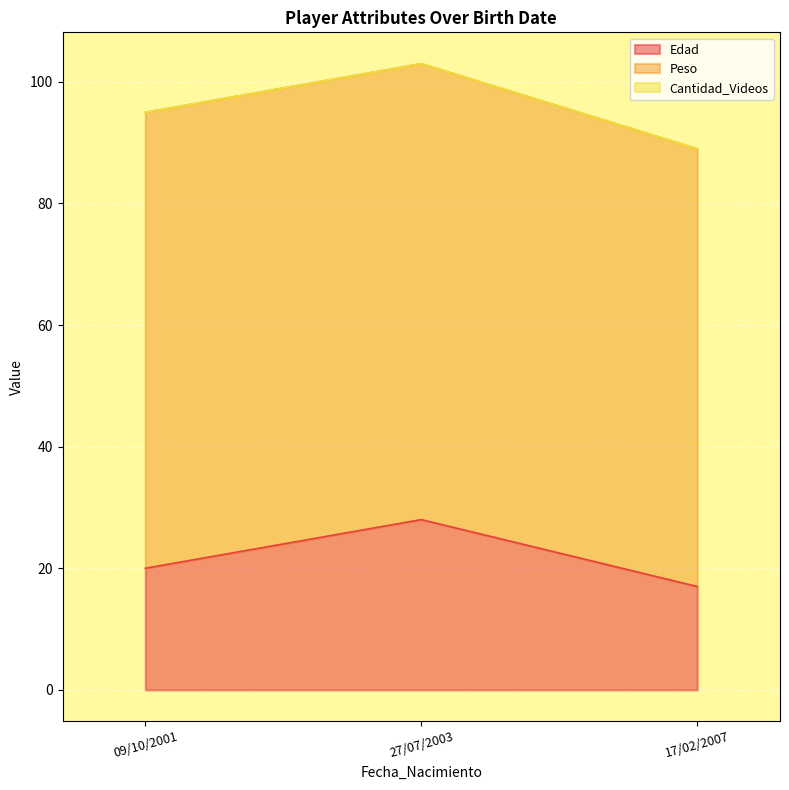

Between 27/7/03 and 17/02/2007, which is larger?

27/7/03